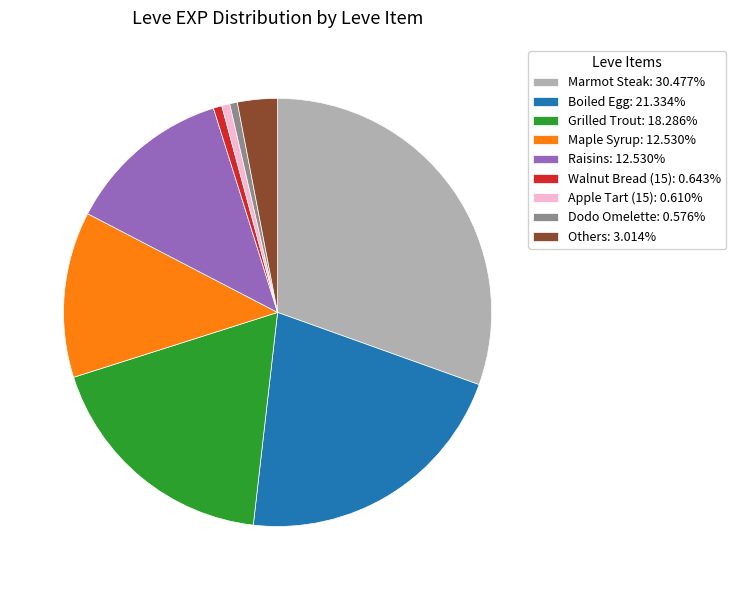

Combined, do Others: 3.014% and Raisins: 12.530% account for over 50%?

No